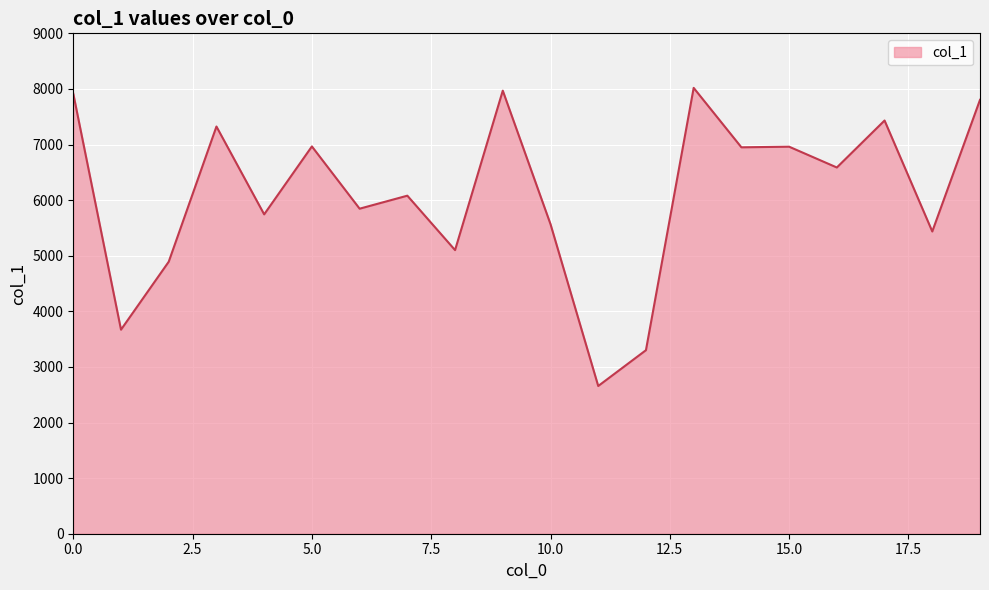

What is the smallest value displayed?

2657